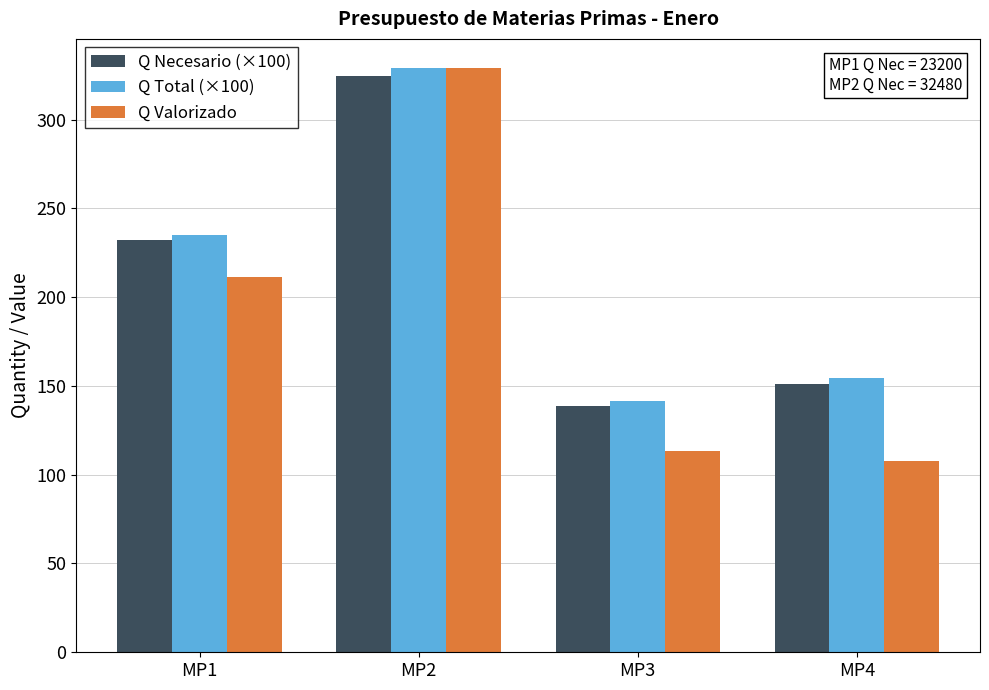

What value does the Q Necesario (×100) series have at MP4?

151.2